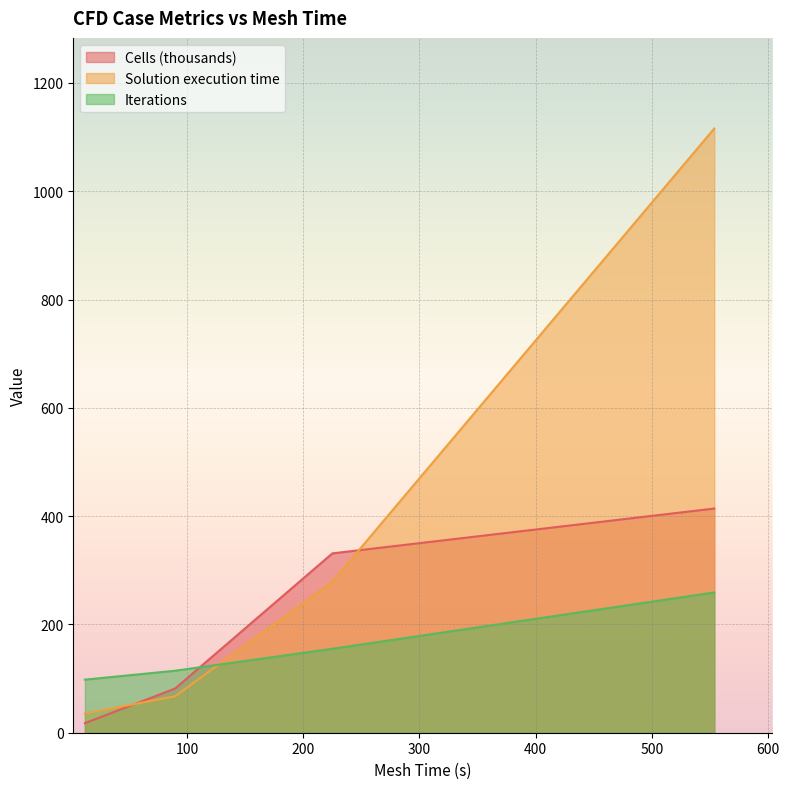

How many data points in Cells (thousands) are above 331?

2